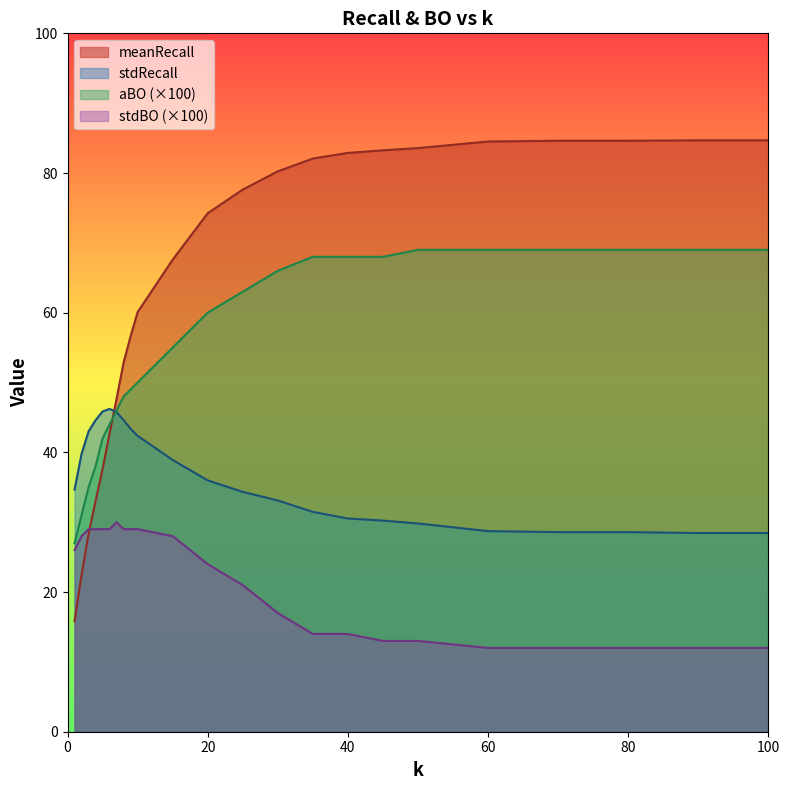

What is the total value across all series at 5?

154.5